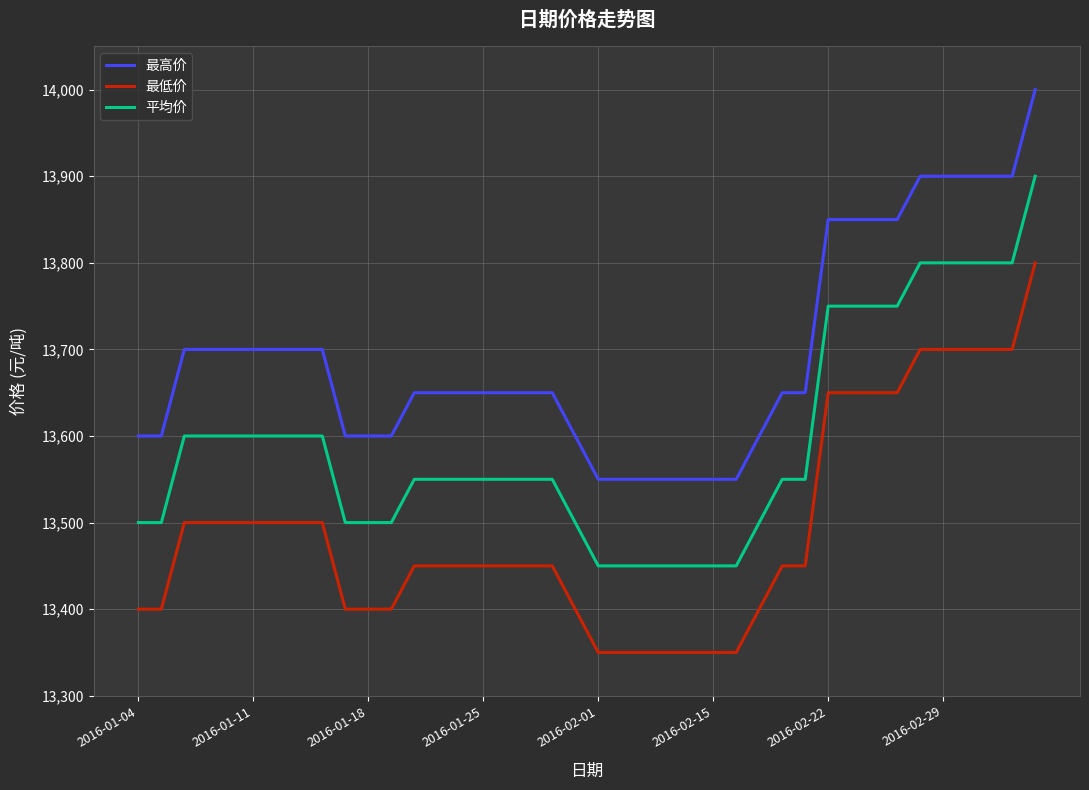

What is the greatest value displayed?

14000